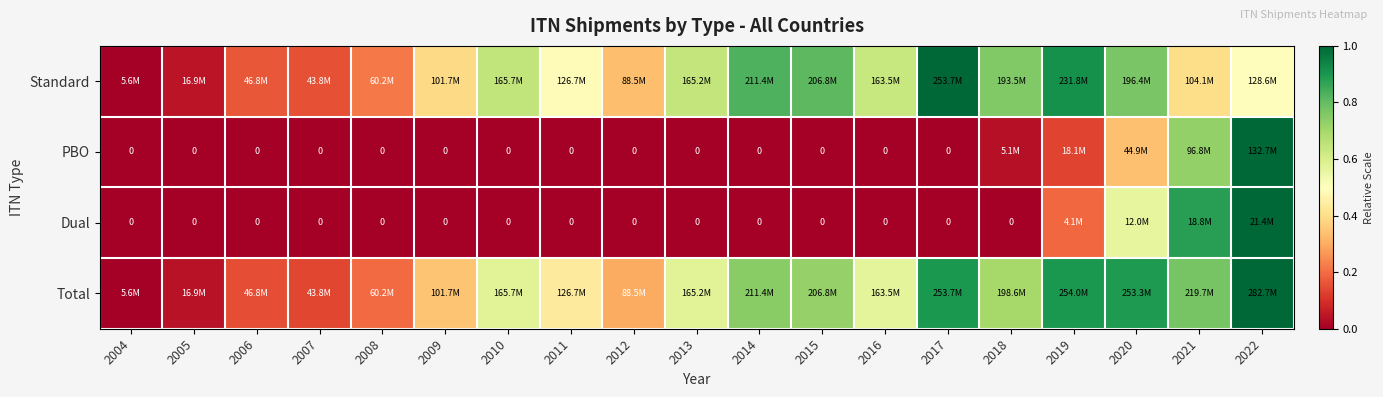

Which has a higher value, 2021 or 2020?

2020